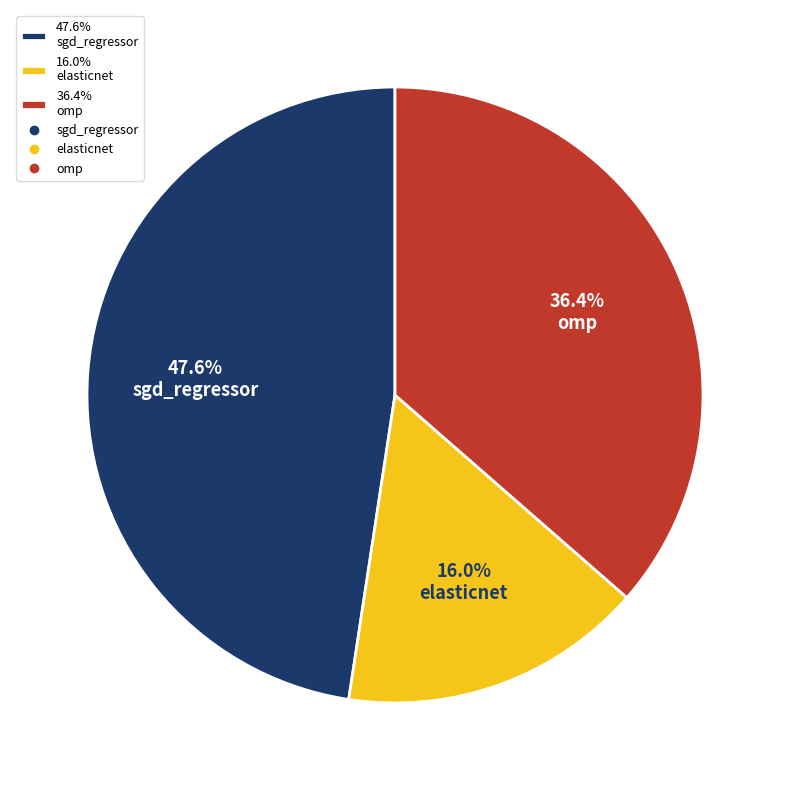

What percentage is NOT represented by 16.0% elasticnet?

84.0%